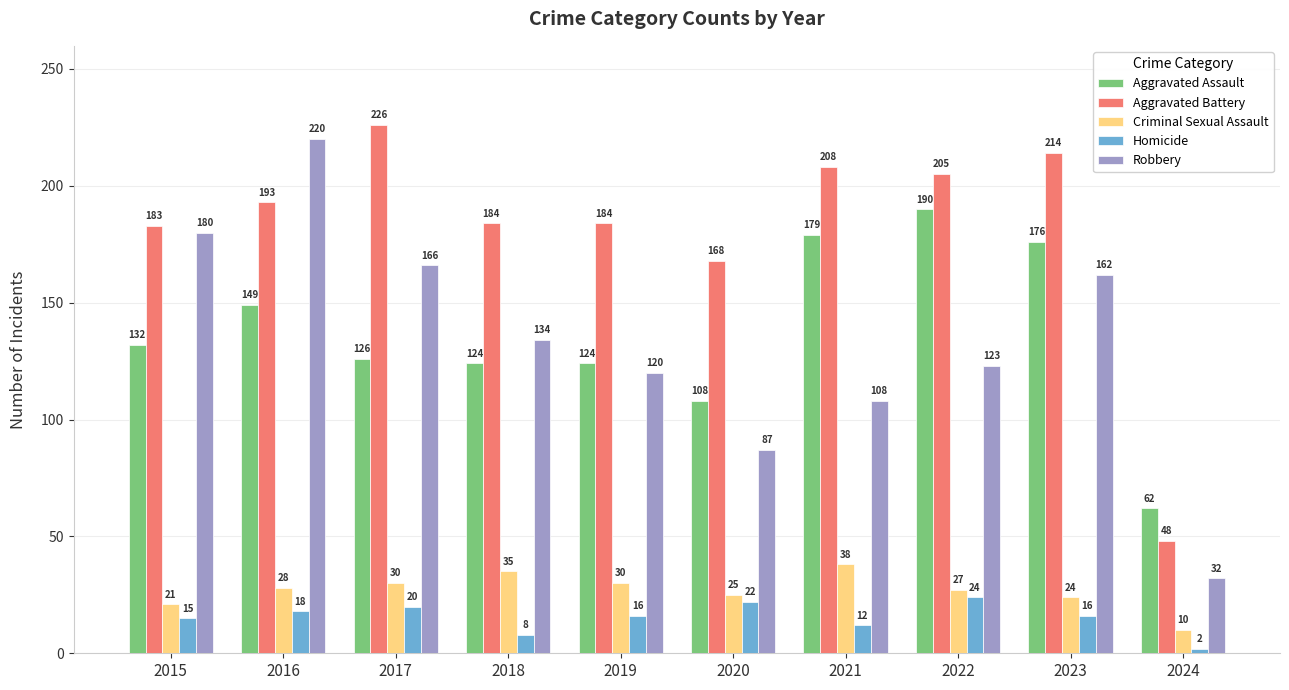

At how many categories does at least one series exceed 14?

10